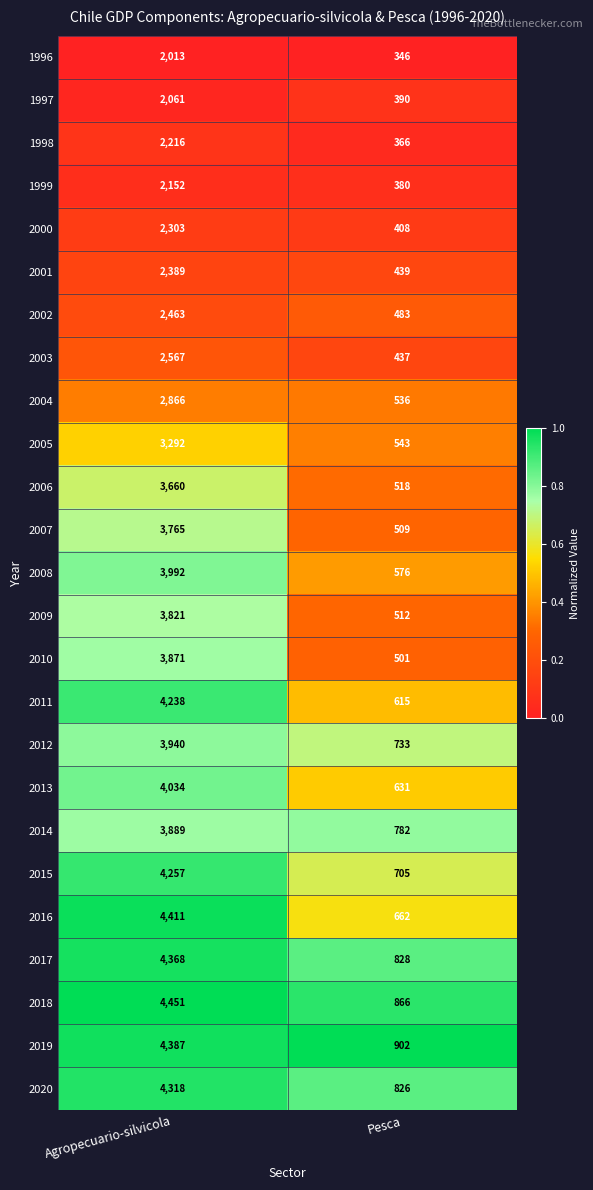

The 2015 series shows 1844 at Agropecuario-silvicola. True or false?

False